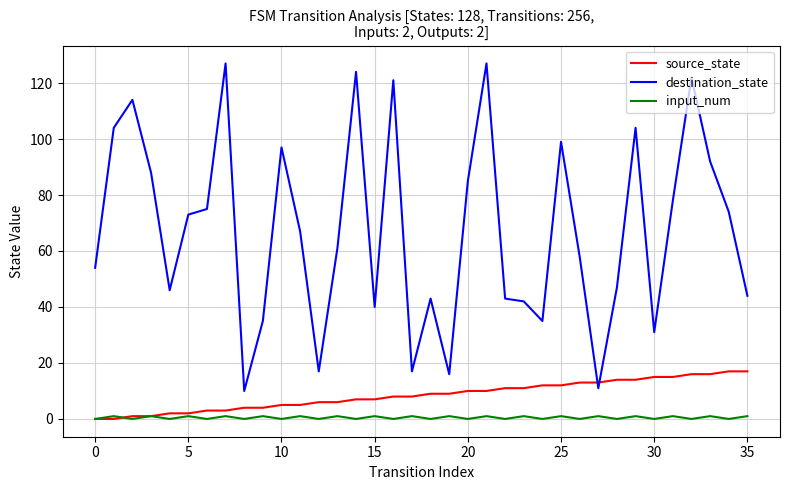

Which series has the largest total across all categories?

destination_state